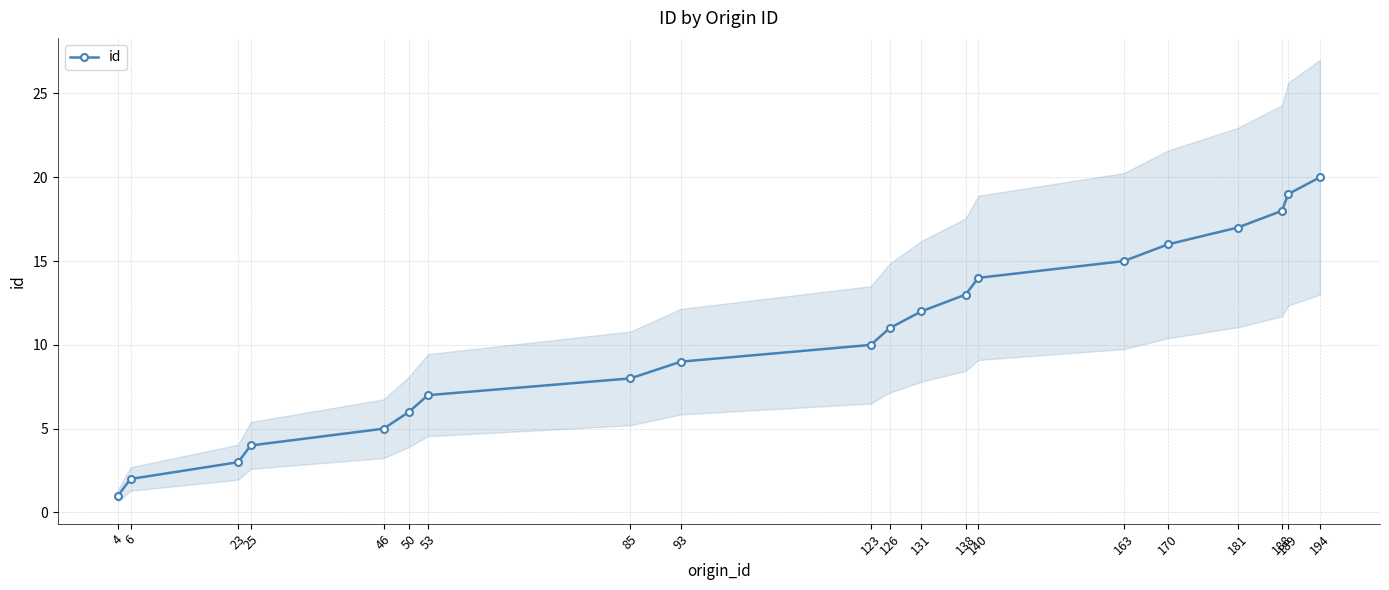

Count the number of categories in the chart.

20